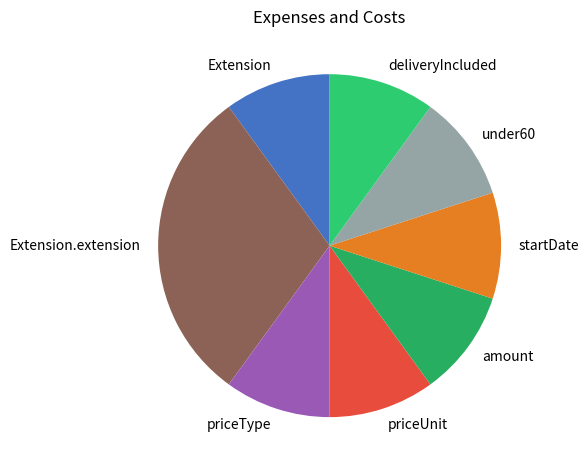

Approximately how many times larger is the value at priceType compared to under60?

1.0